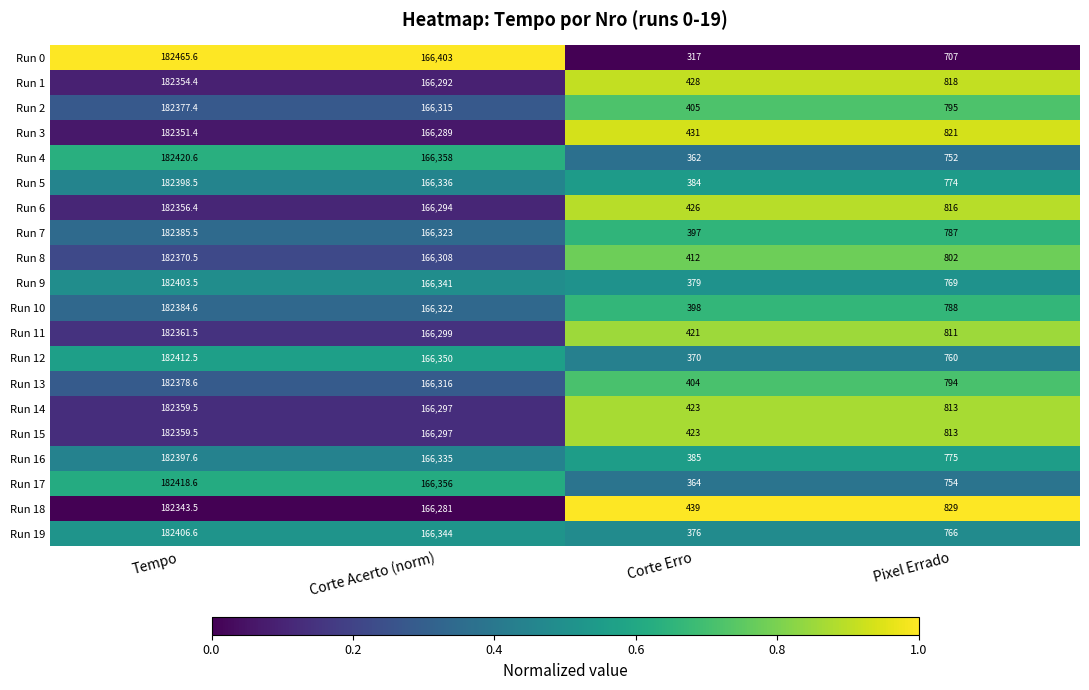

Is the value of Run 1 at Corte Acerto (norm) greater than the value of Run 11 at Corte Acerto (norm)?

No